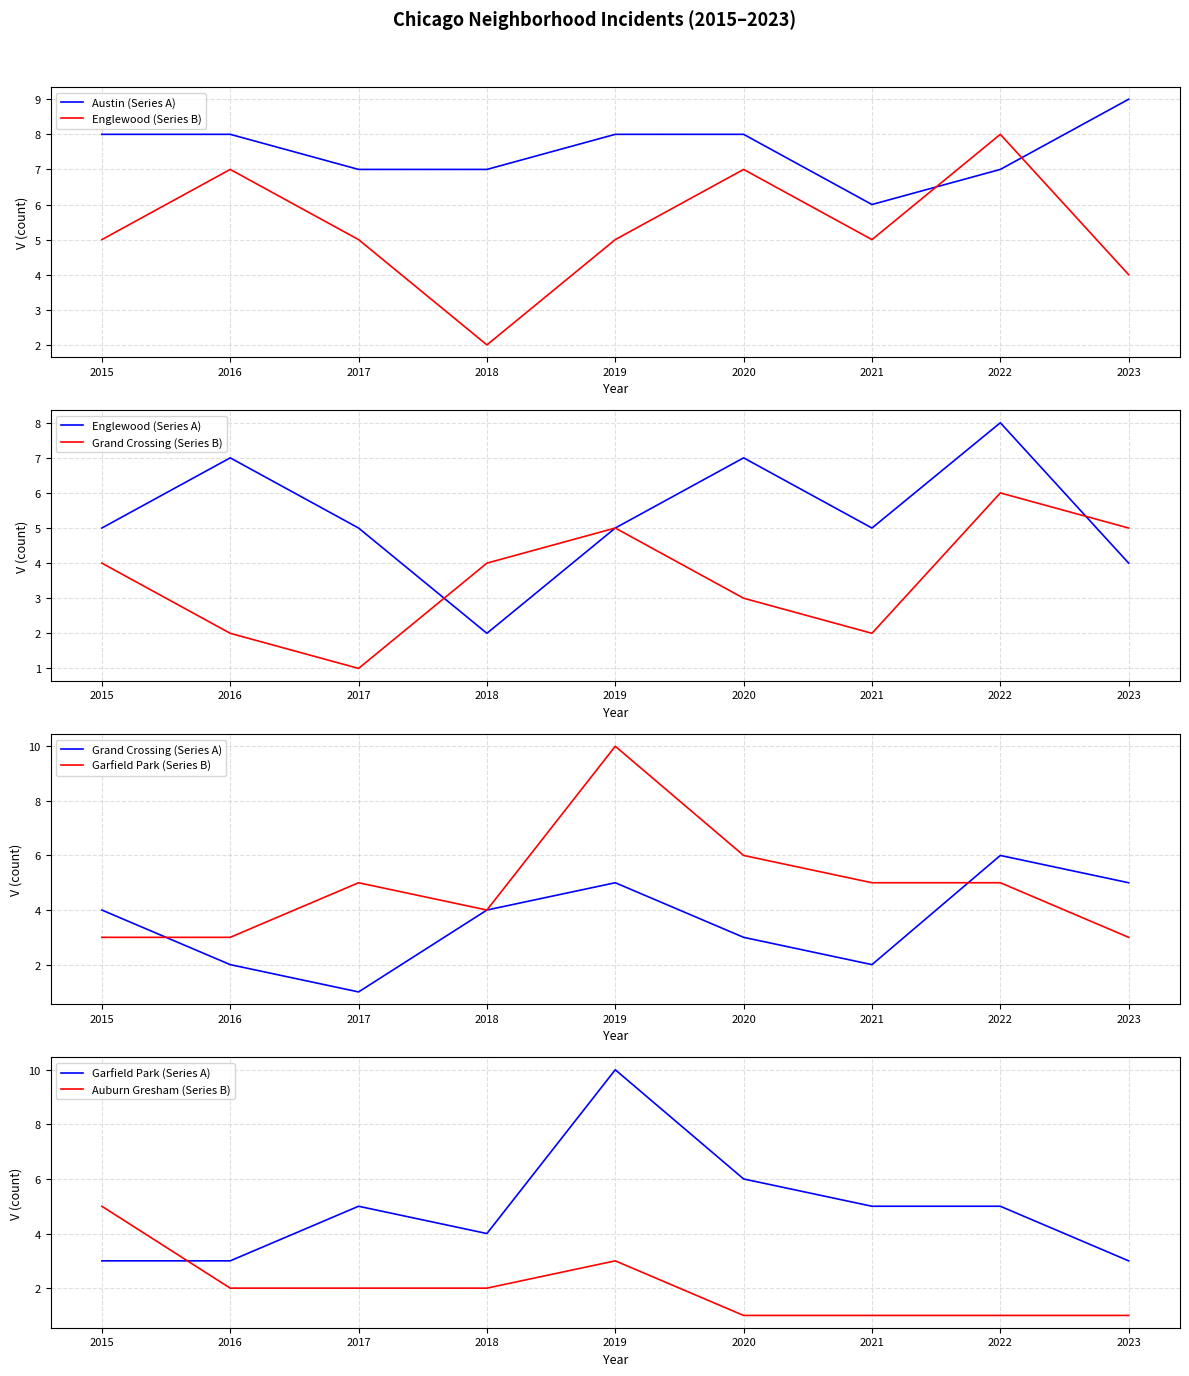

What is the average value of the Englewood series?

5